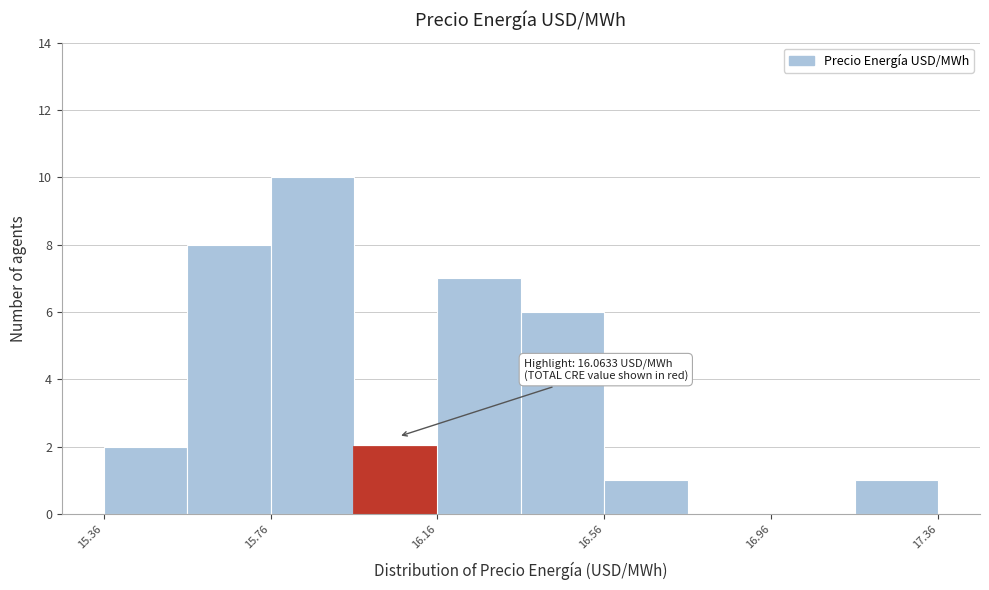

Over which range of the x-axis is the bar tallest?

15.75 to 15.95